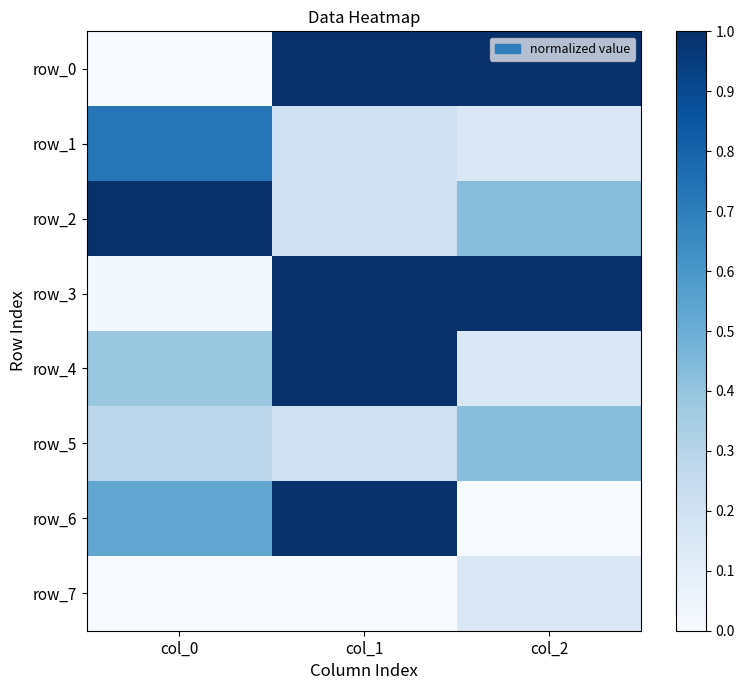

What is the lowest value of the row_2 series?

0.2